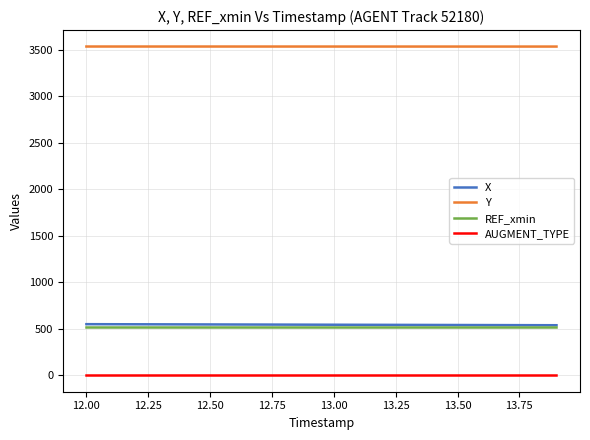

True or false: Y and X intersect in this chart.

False